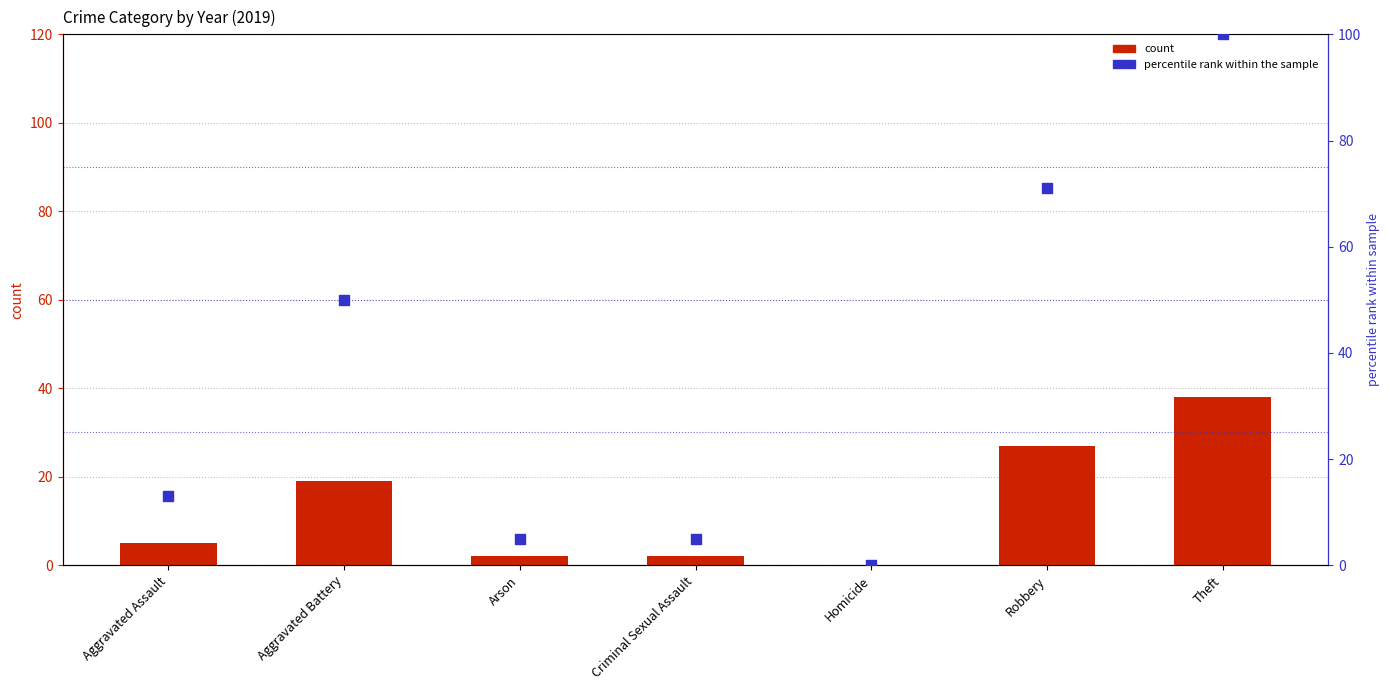

Between Theft and Robbery, which is larger?

Theft